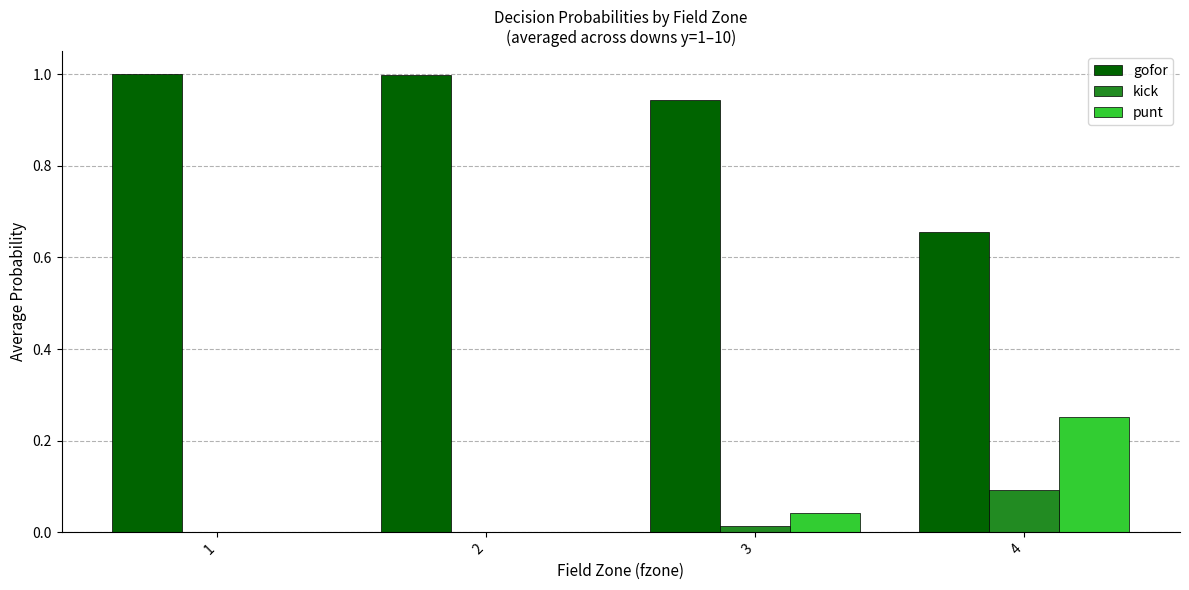

What is the total value across all series at 3?

1.0